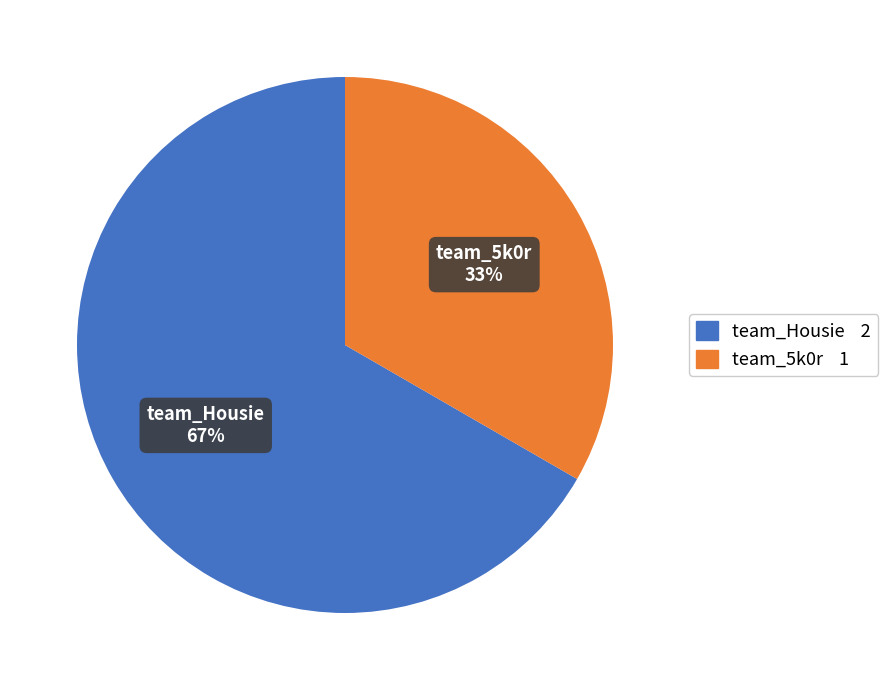

Does any single category account for the majority?

Yes